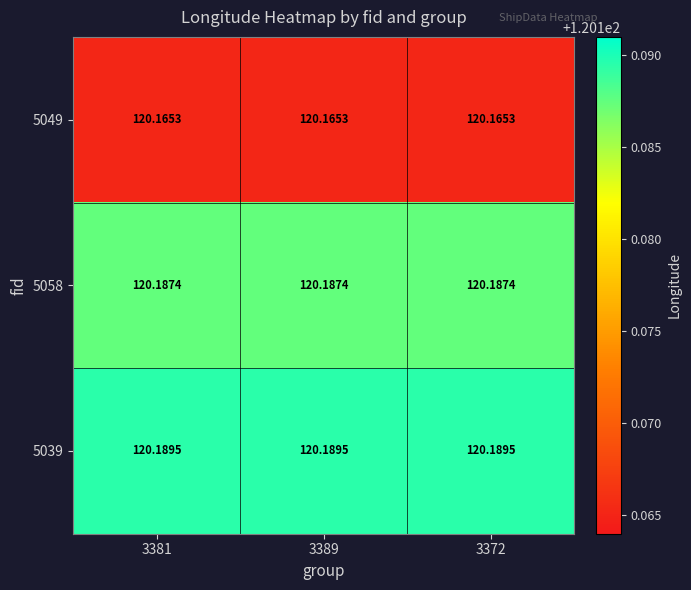

Is the value of 5039 at 3372 greater than the value of 5049 at 3372?

Yes